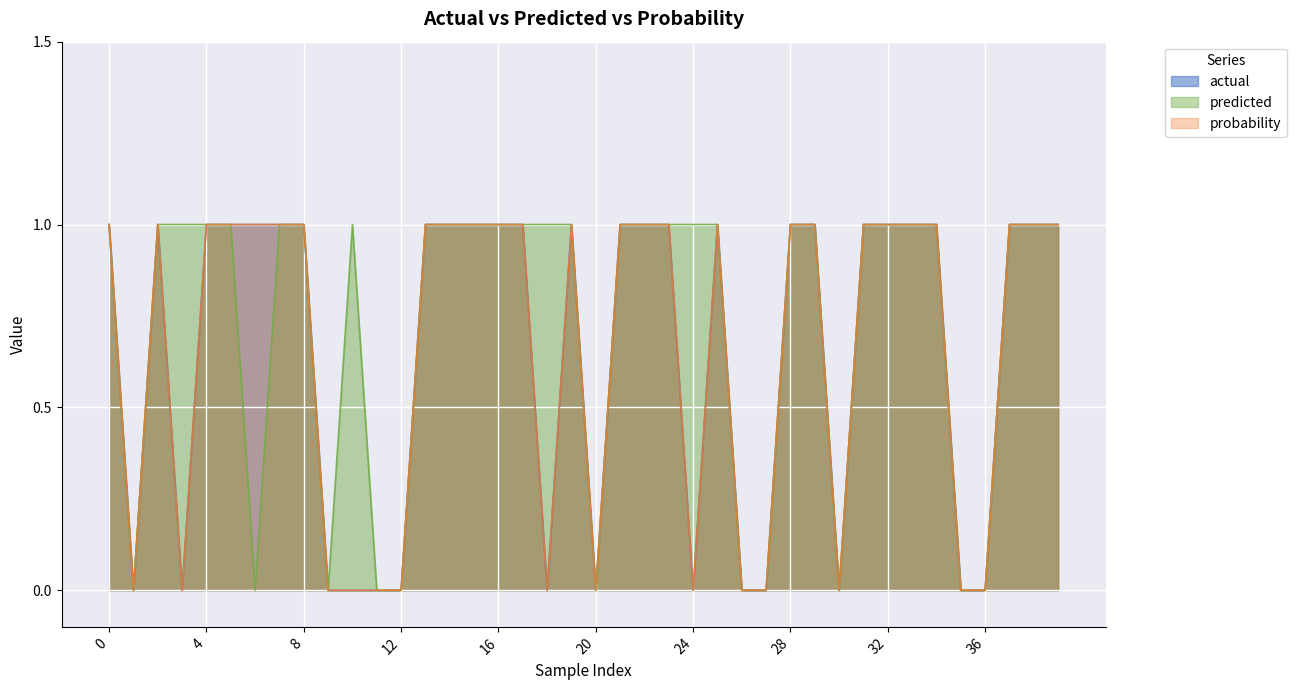

Which series has the largest total across all categories?

predicted